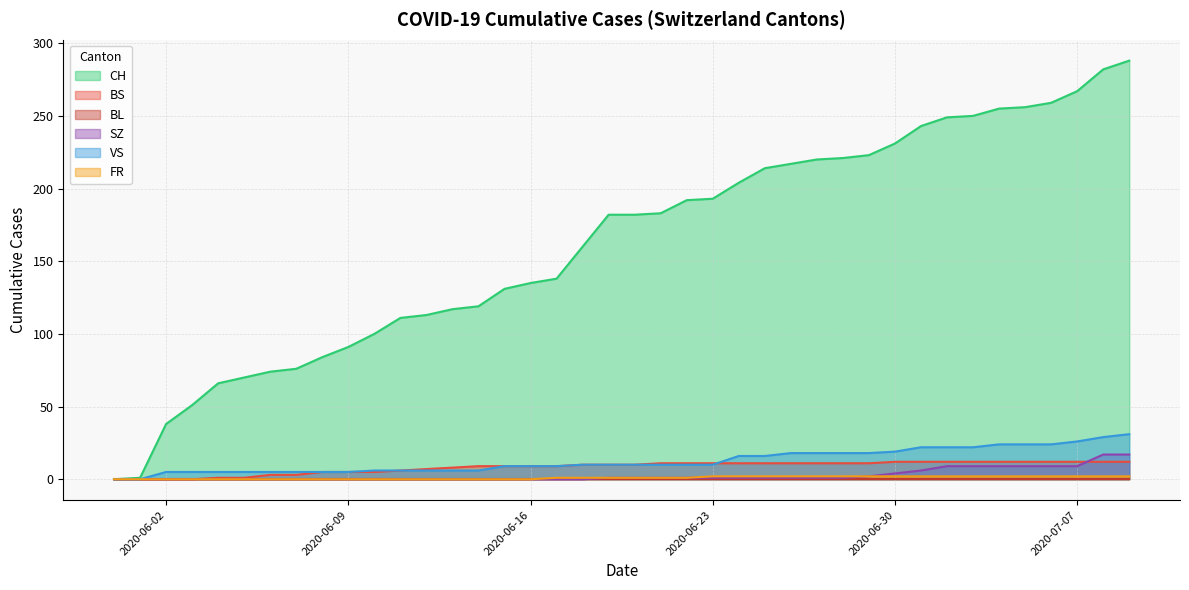

True or false: CH and FR intersect in this chart.

False